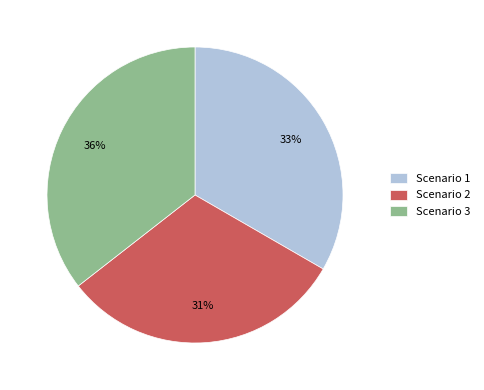

Approximately how many times larger is the value at Scenario 2 compared to Scenario 3?

0.9